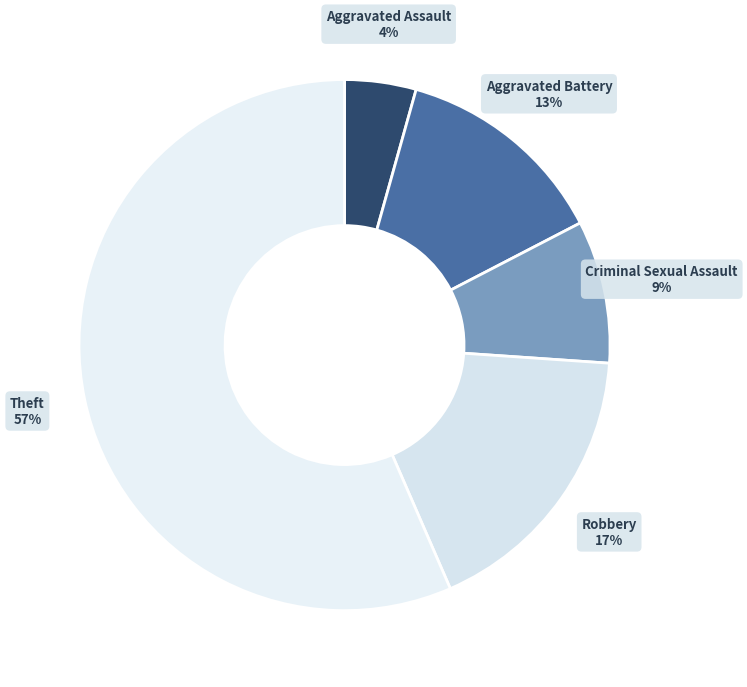

Count the number of slices in the pie.

5